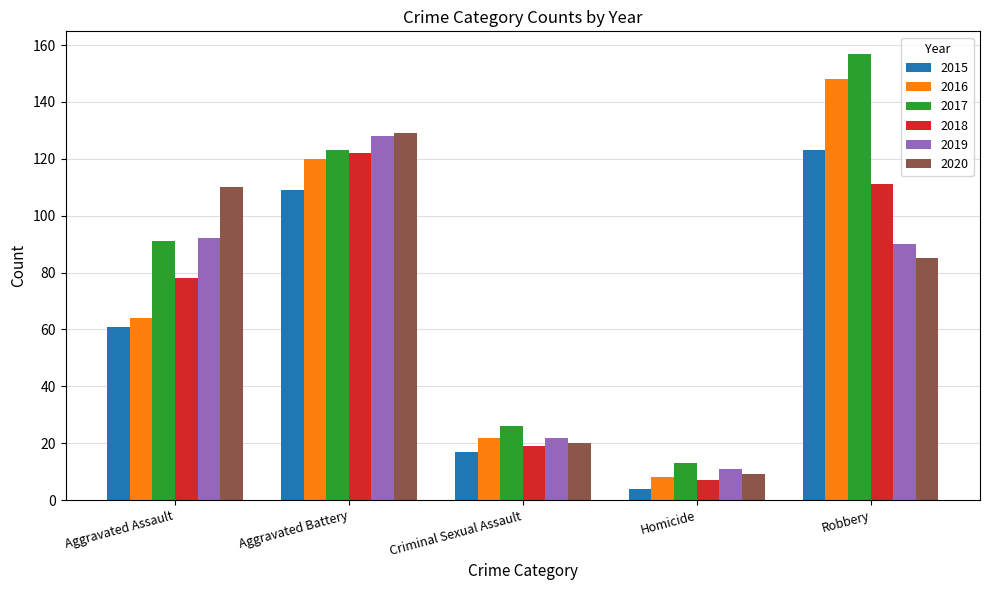

Between Aggravated Assault and Homicide, which series saw the biggest shift?

2020